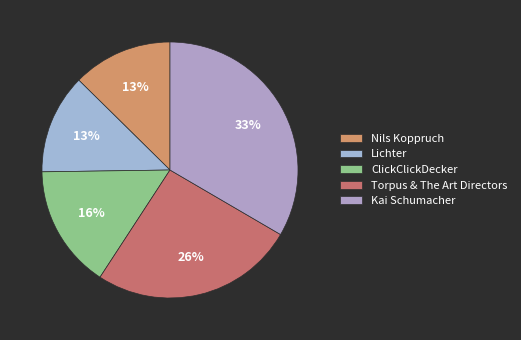

Approximately how many times larger is the value at Kai Schumacher compared to Nils Koppruch?

2.6